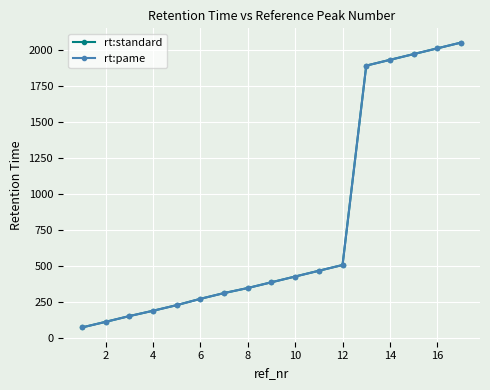

What is the difference between the maximum and minimum values in the rt:pame series?

1979